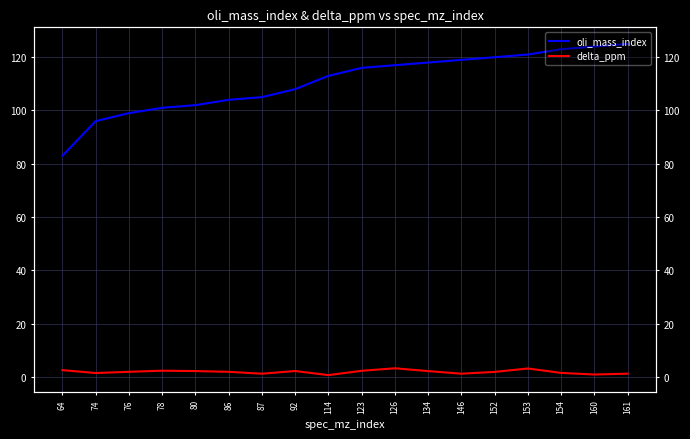

What value does the oli_mass_index series have at 74?

96.0